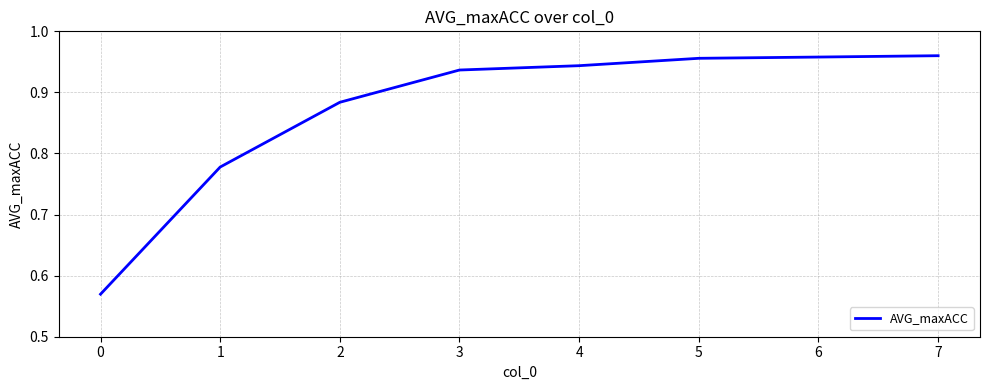

The value at 6 is 0.3. True or false?

False